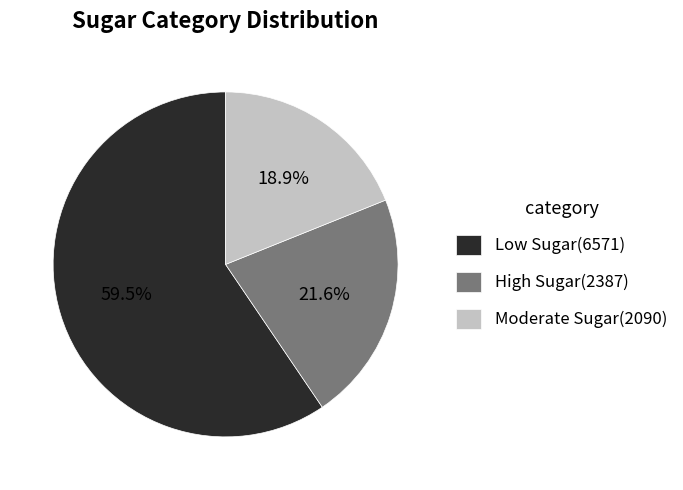

What is the ratio of the value at Moderate Sugar to the value at Low Sugar?

0.3